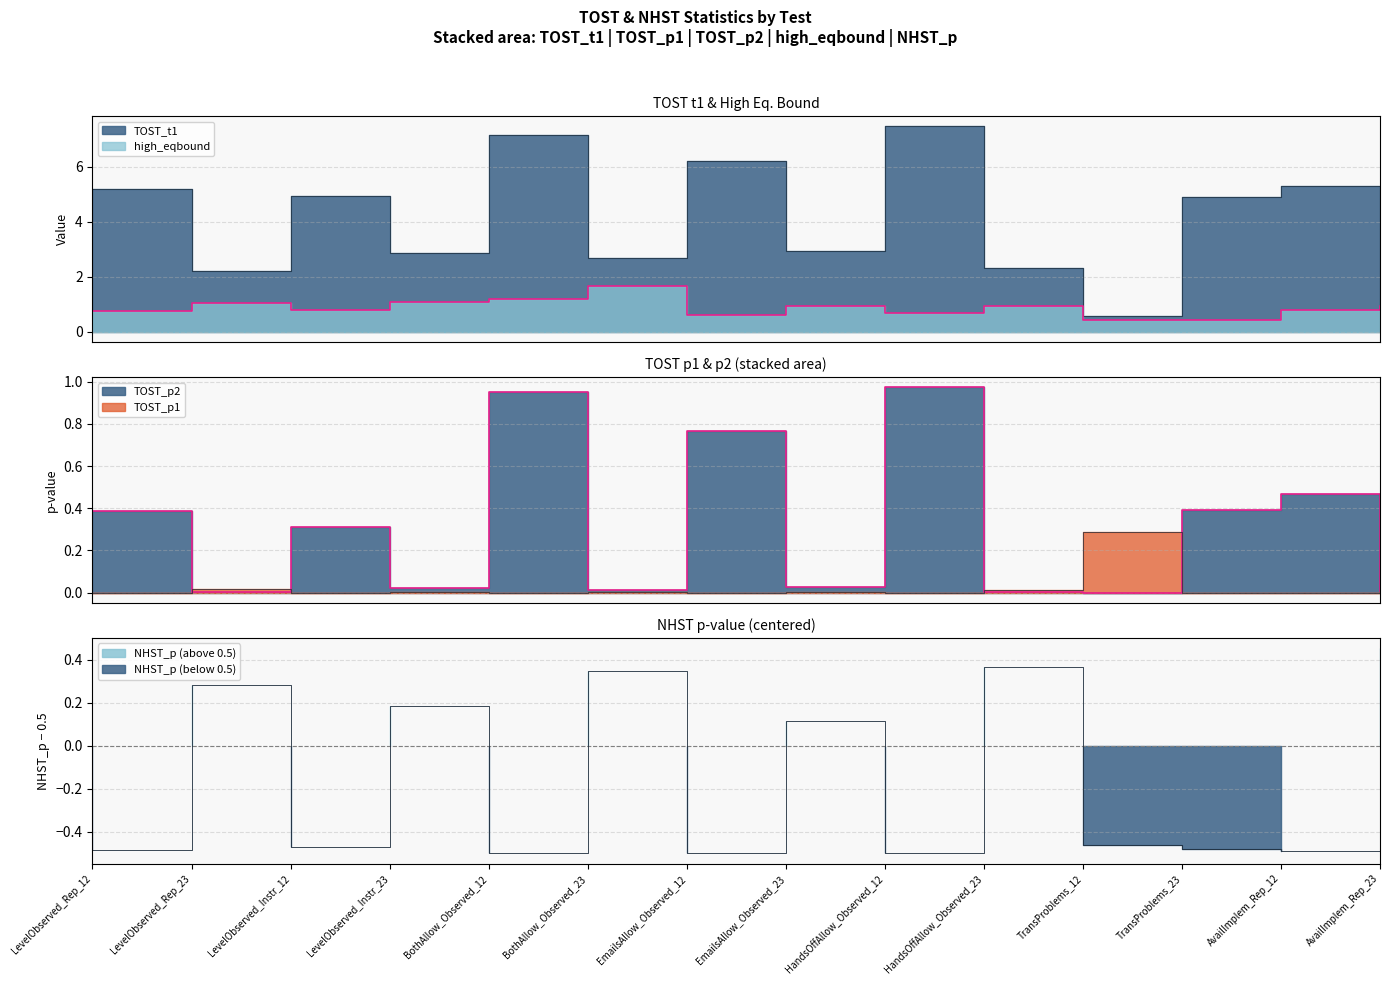

What is the label of the 10th point from the right?

BothAllow_Observed_12